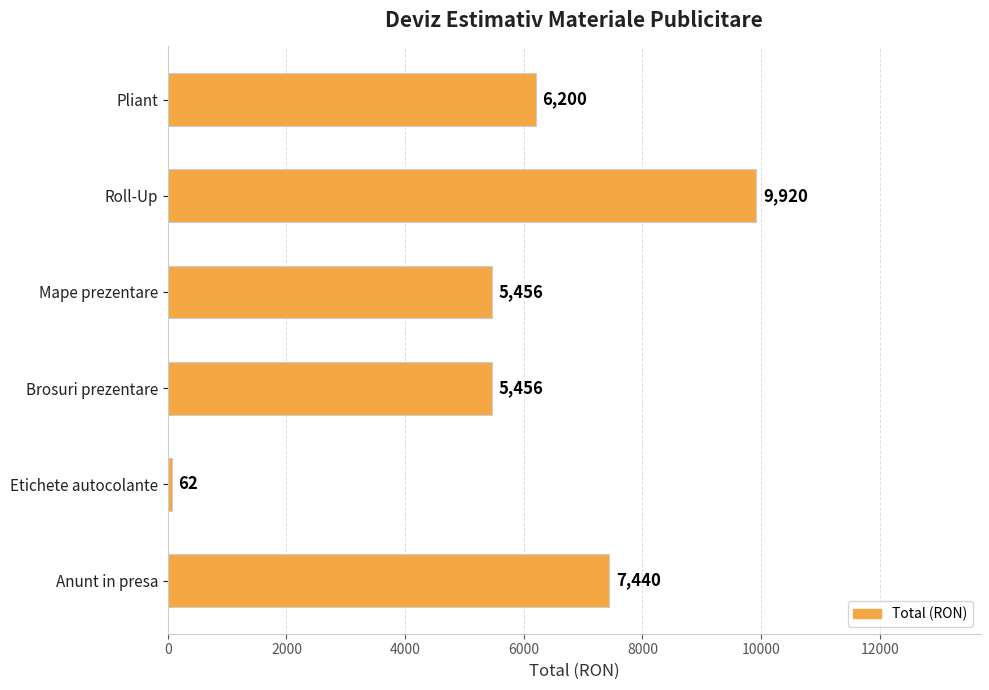

What is the greatest value displayed?

9920